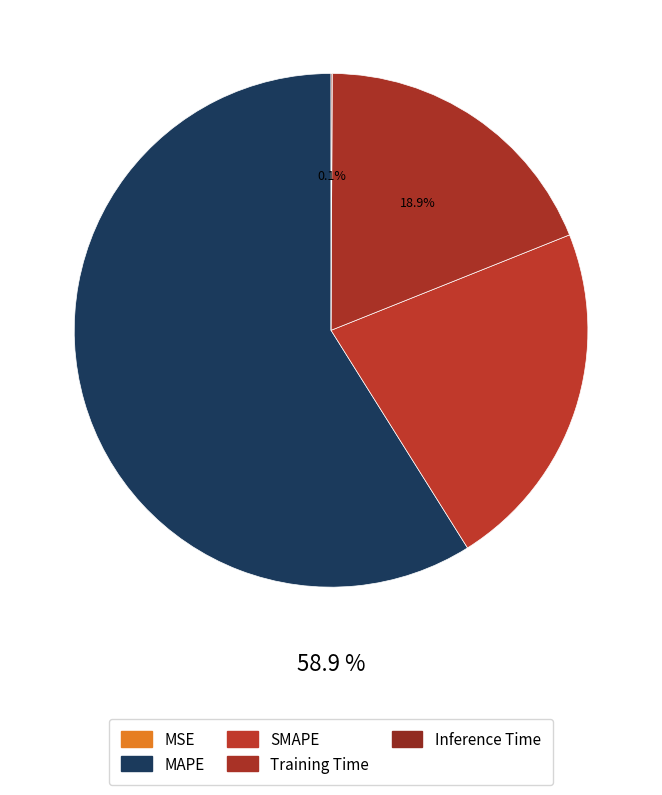

Is there a majority slice in this chart?

Yes